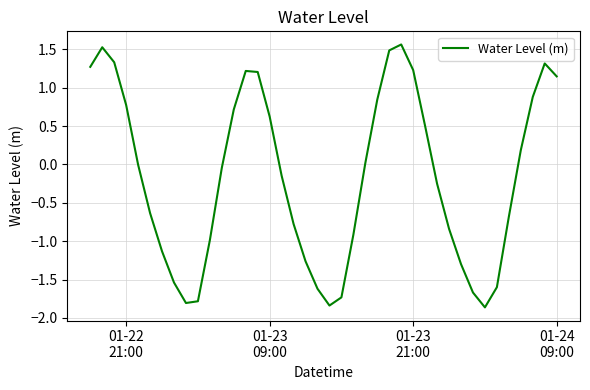

What is the maximum value shown in the chart?

1.6